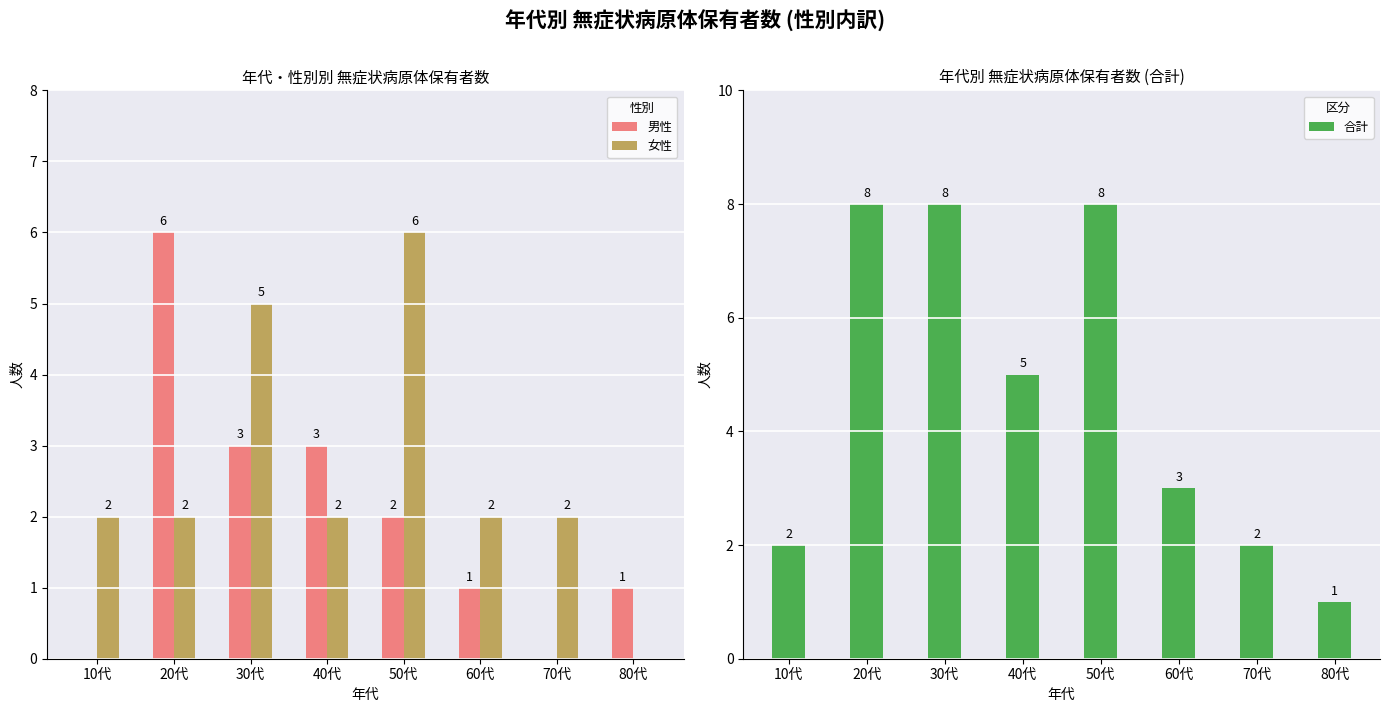

True or false: 男性 has a value of 1 at 60代.

True